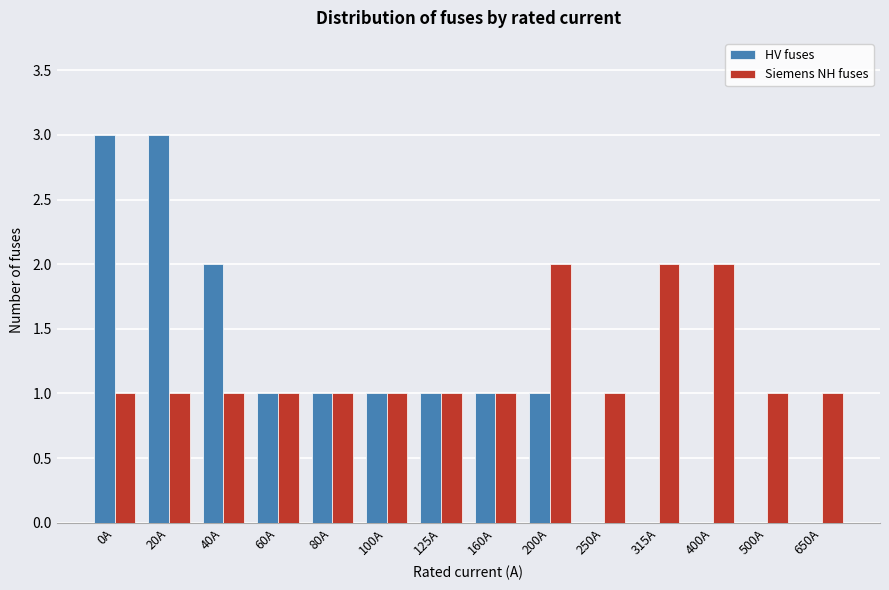

Reading left to right, transcribe all the data shown in this chart.

HV fuses: 0A=3	20A=3	40A=2	60A=1	80A=1	100A=1	125A=1	160A=1	200A=1	250A=0	315A=0	400A=0	500A=0	650A=0
Siemens NH fuses: 0A=1	20A=1	40A=1	60A=1	80A=1	100A=1	125A=1	160A=1	200A=2	250A=1	315A=2	400A=2	500A=1	650A=1